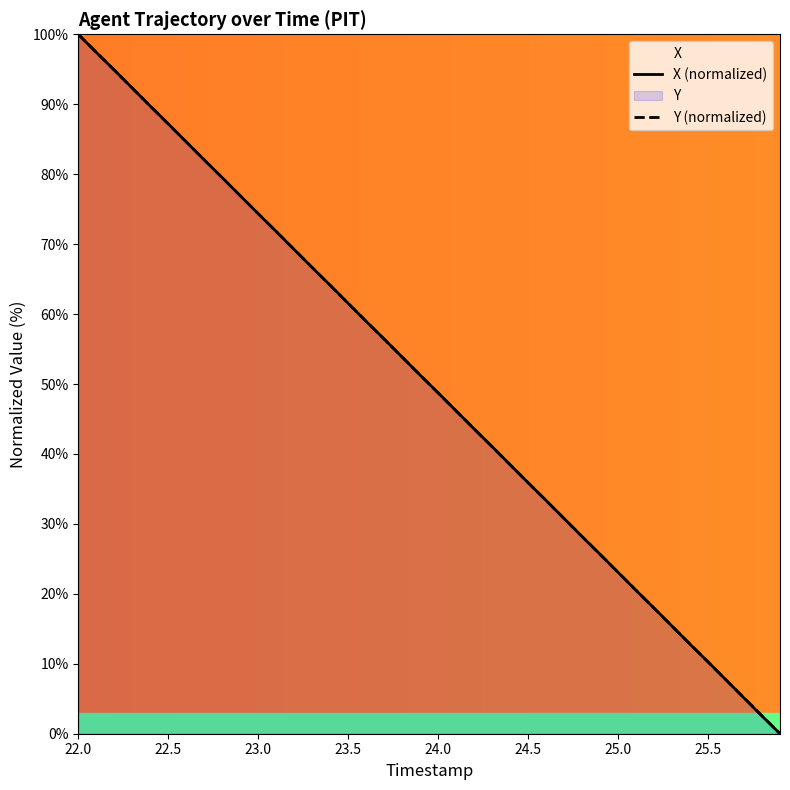

At which category is the sum across all series the highest?

22.0